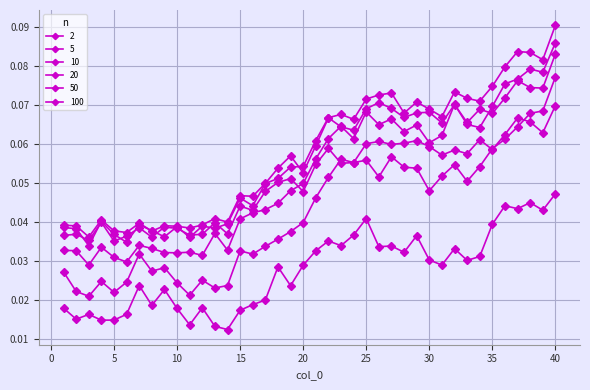

What is the value of the 20 point at the 28th from the left?

0.1